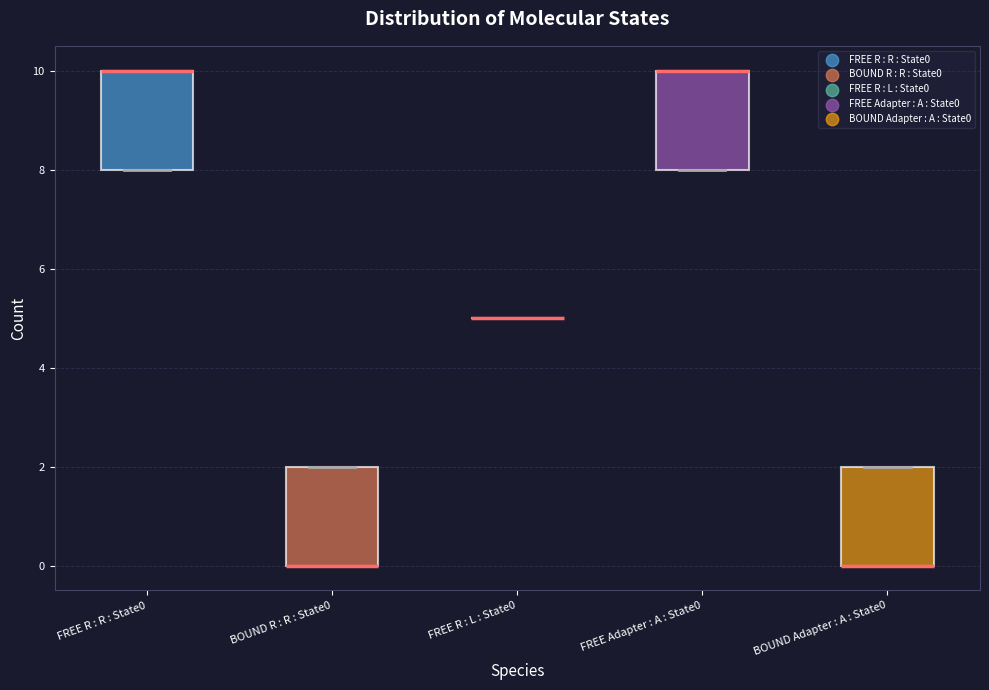

Where is the lower edge of the box for FREE Adapter : A : State0 on the y-axis? The values are not printed on the chart, so give them approximately, as read against the axis.

8